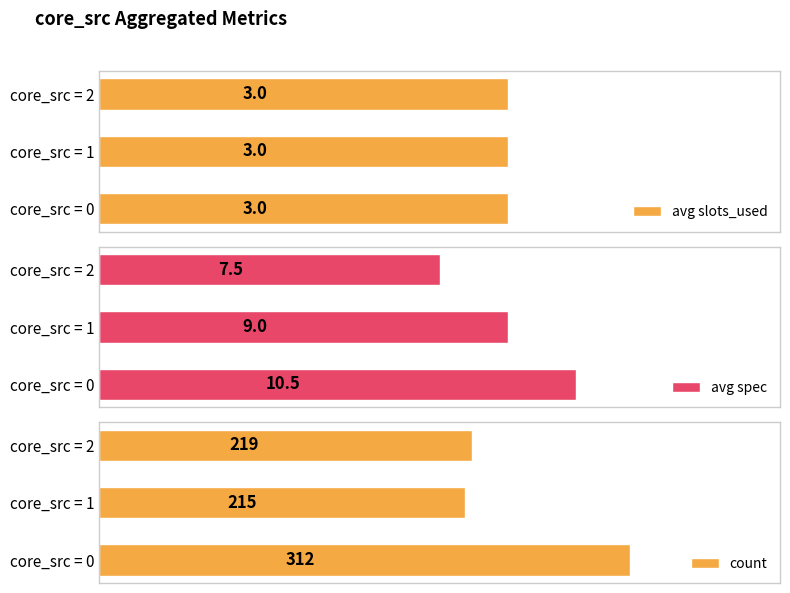

Rank the categories by avg spec value from lowest to highest.

core_src = 2, core_src = 1, core_src = 0